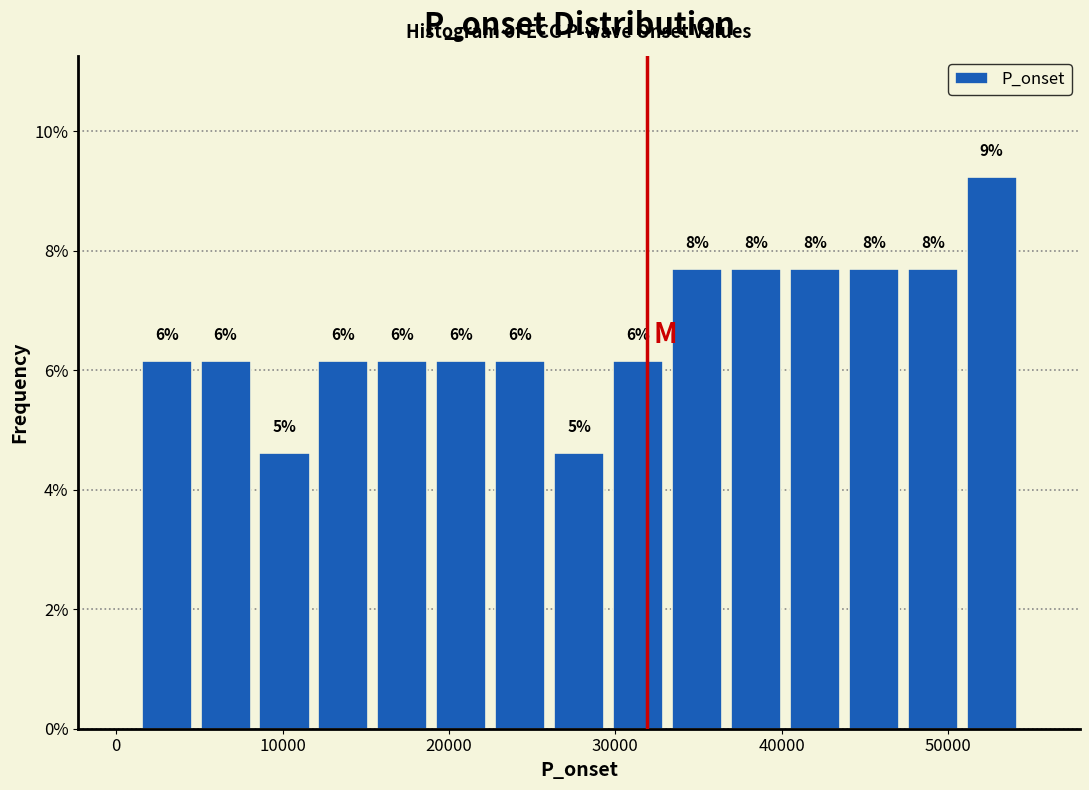

Read against the x-axis, roughly where is the centre of the tallest bar?

53000